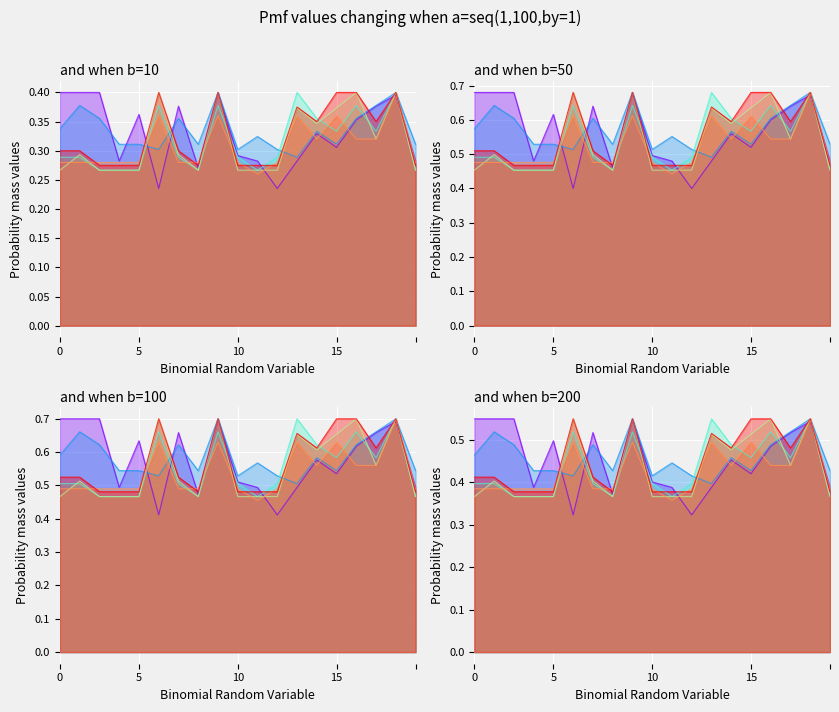

In Segunda_Volumen, how many points are lower than both neighbors (excluding endpoints)?

5